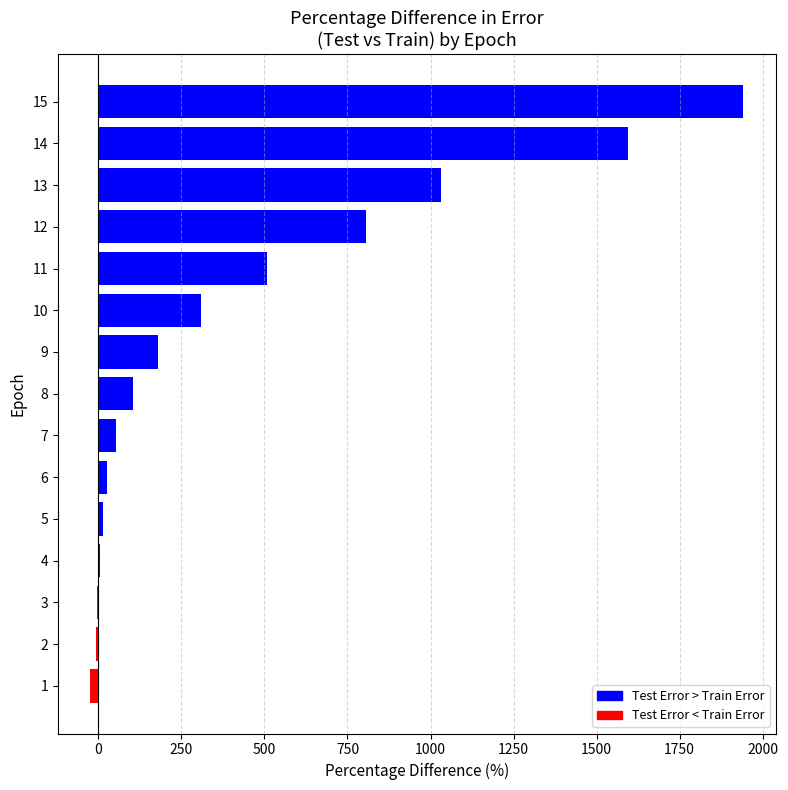

What is the maximum value shown in the chart?

1941.8